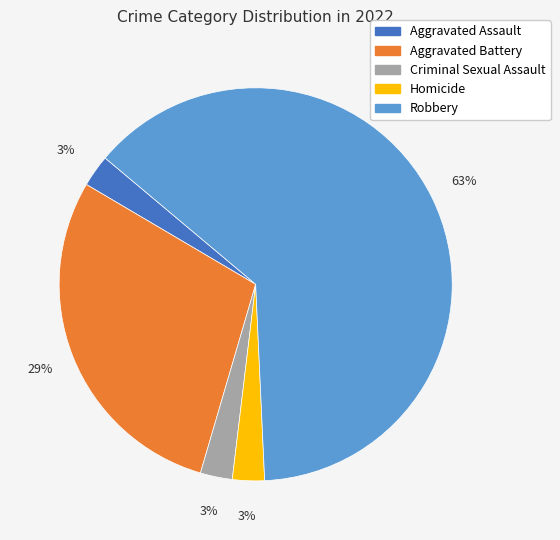

To the nearest percent, what percentage of the pie is Criminal Sexual Assault?

3%